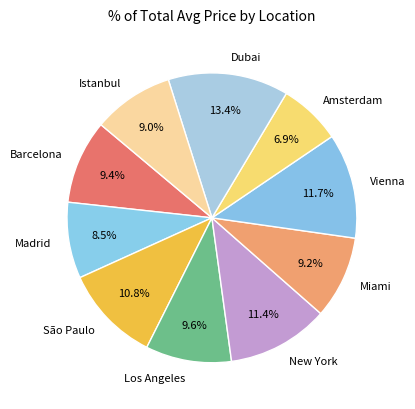

Do Amsterdam and Barcelona together represent more than half of the pie?

No